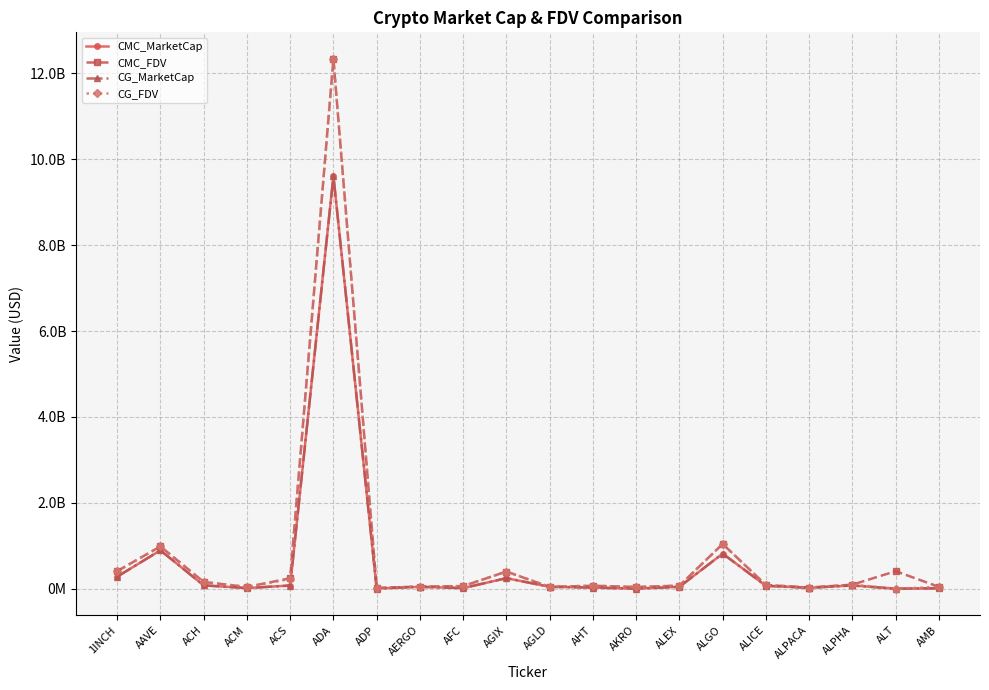

Does the chart have visible grid lines?

Yes